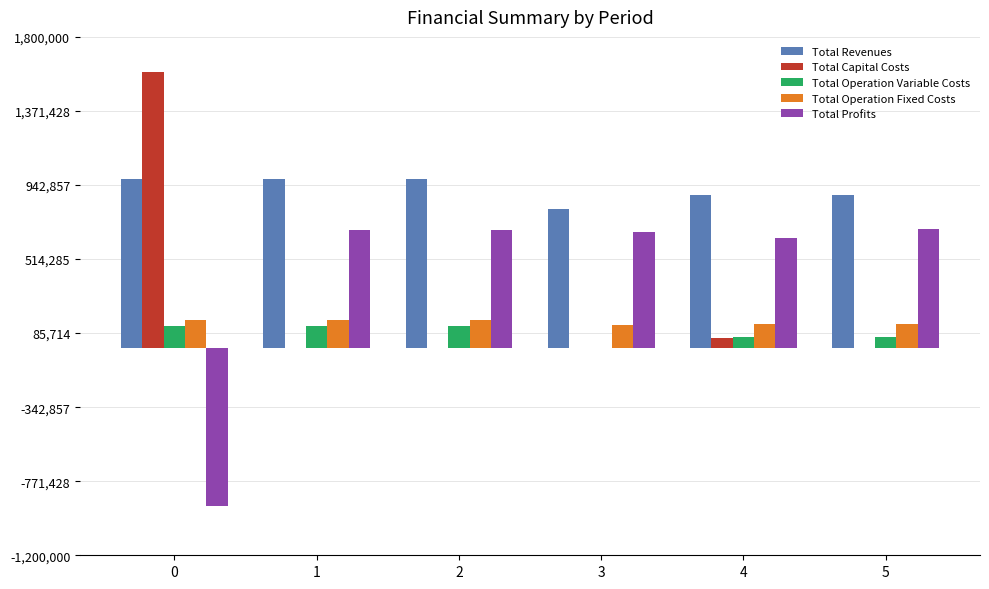

True or false: Total Profits has a value of 671728.3 at 3.

True